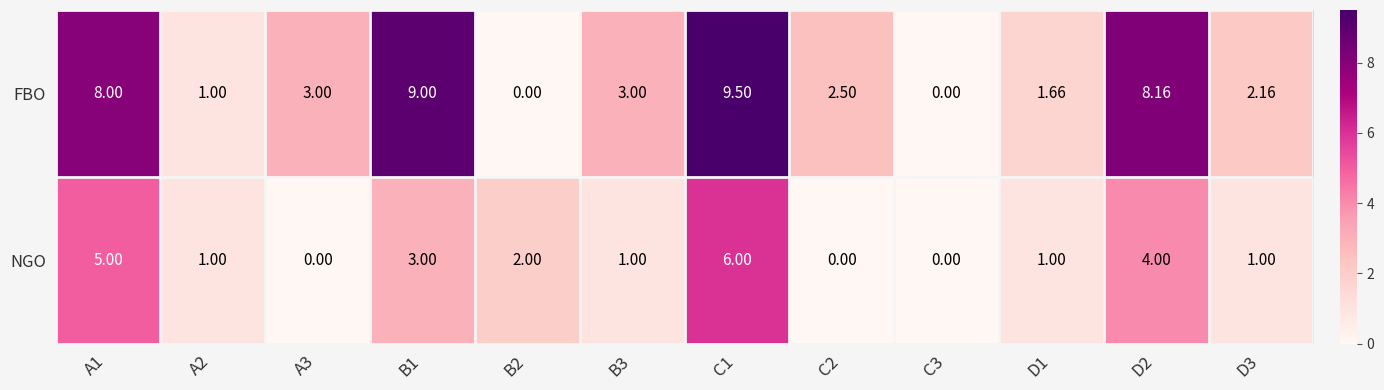

List the series in order of their peak value, lowest first.

NGO, FBO